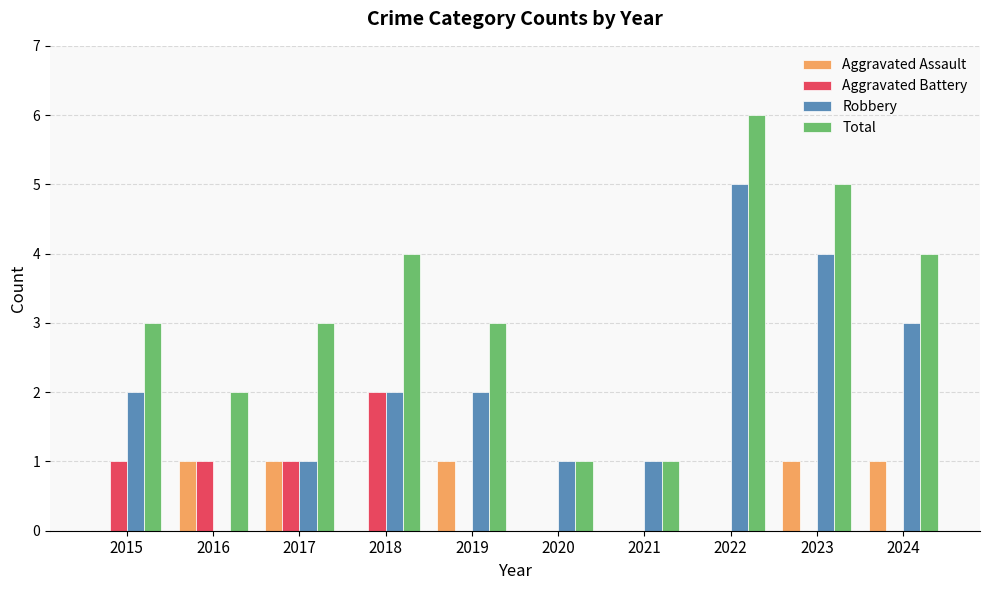

Which category has the highest value in the Robbery series?

2022